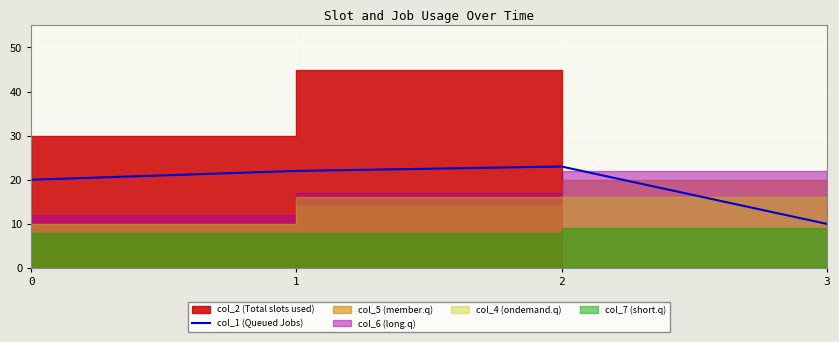

The value at 2 is 37. True or false?

False